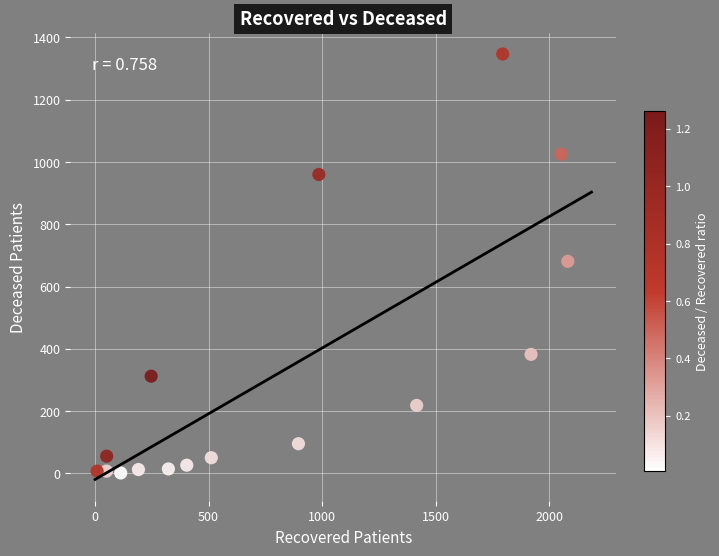

What is the range of Y values (max minus min)?

1346